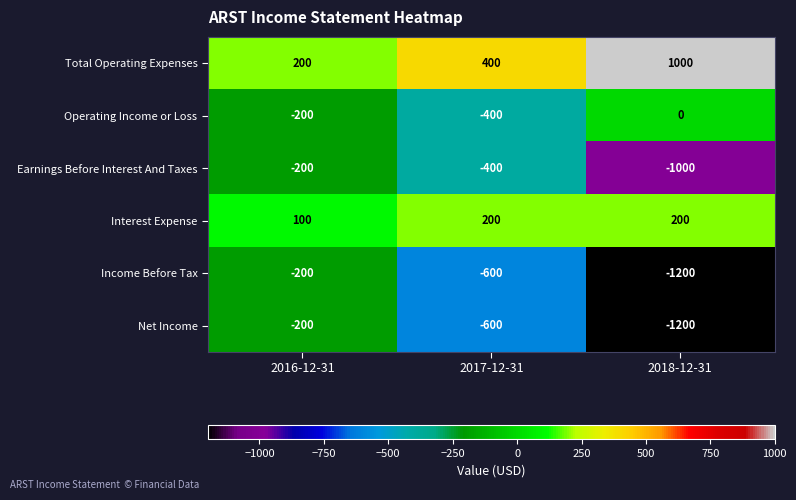

Which category has the lowest value across all series?

2018-12-31